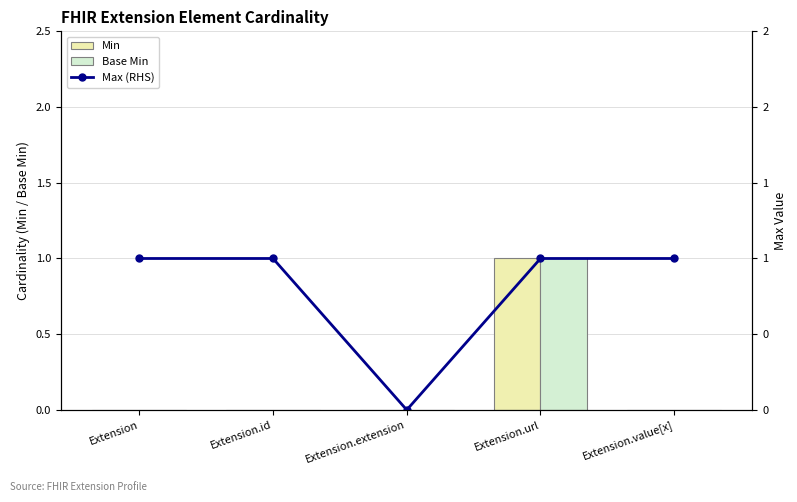

Reading right to left, transcribe all the data shown in this chart.

Min: Extension.value[x]=0	Extension.url=1	Extension.extension=0	Extension.id=0	Extension=0
Base Min: Extension.value[x]=0	Extension.url=1	Extension.extension=0	Extension.id=0	Extension=0
Max (RHS): Extension.value[x]=1	Extension.url=1	Extension.extension=0	Extension.id=1	Extension=1